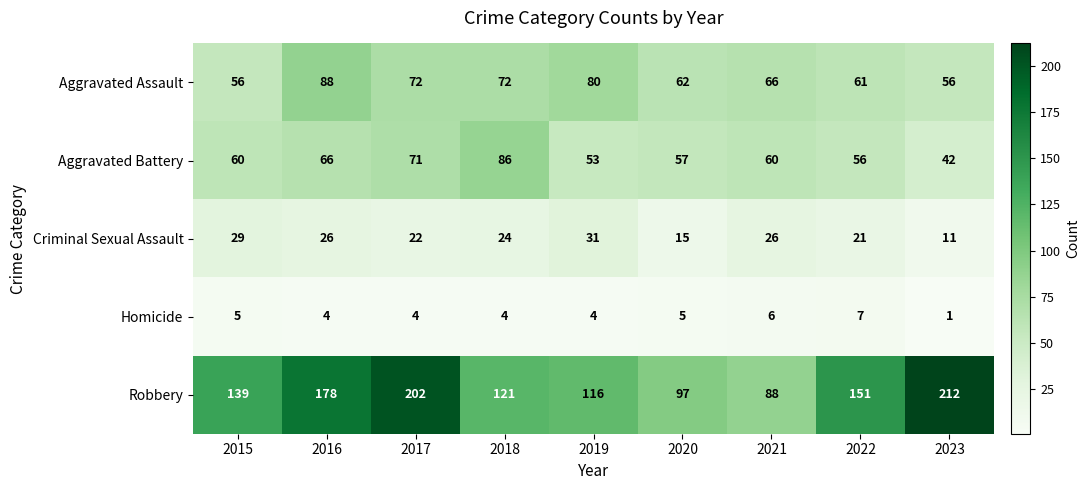

At how many categories does at least one series exceed 17?

9